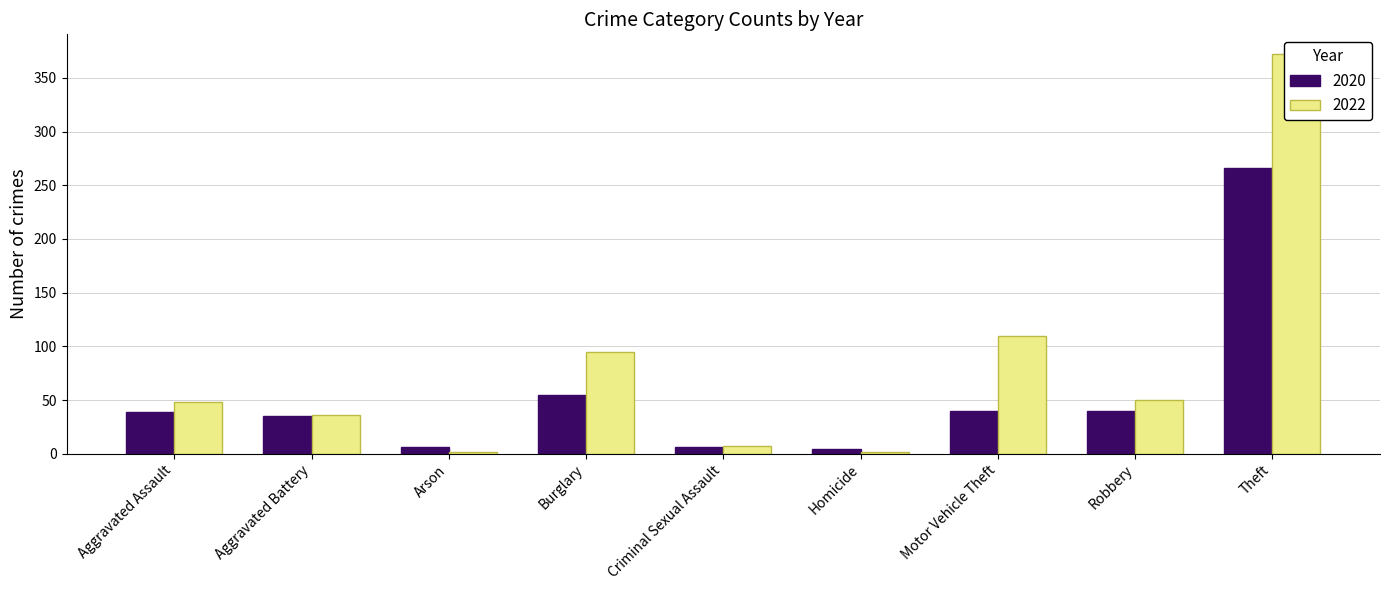

How many distinct data groups are displayed?

2